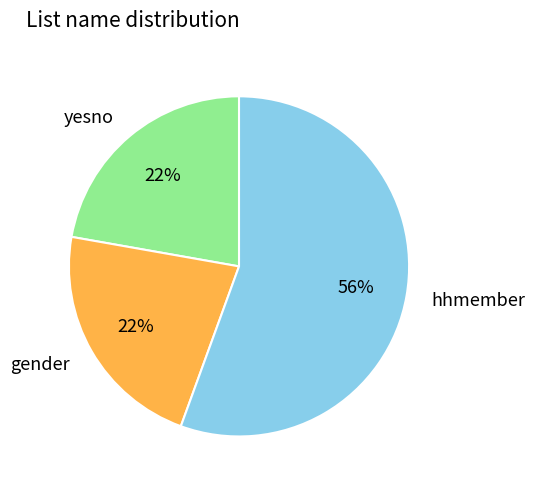

What is the ratio of the value at gender to the value at yesno?

1.0